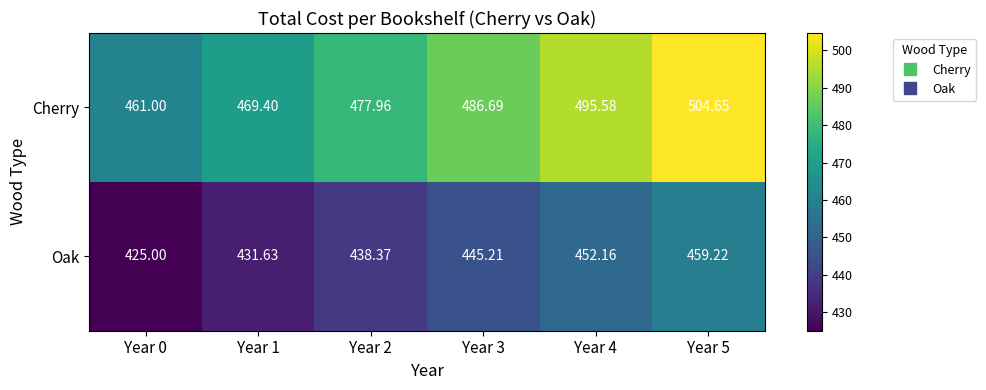

Which series changed the most between Year 0 and Year 3?

Cherry